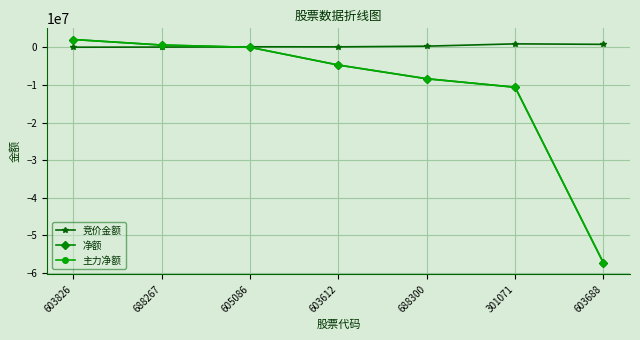

Does the chart have visible grid lines?

Yes